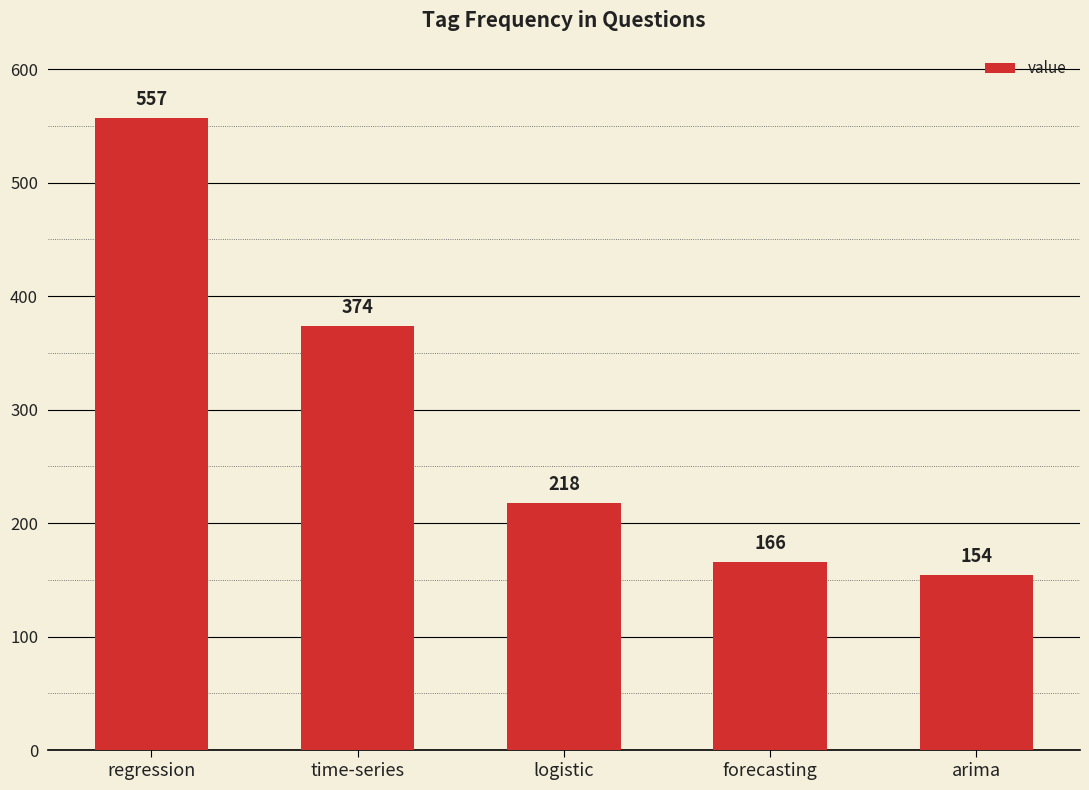

Reading right to left, transcribe all the data shown in this chart.

arima=154	forecasting=166	logistic=218	time-series=374	regression=557